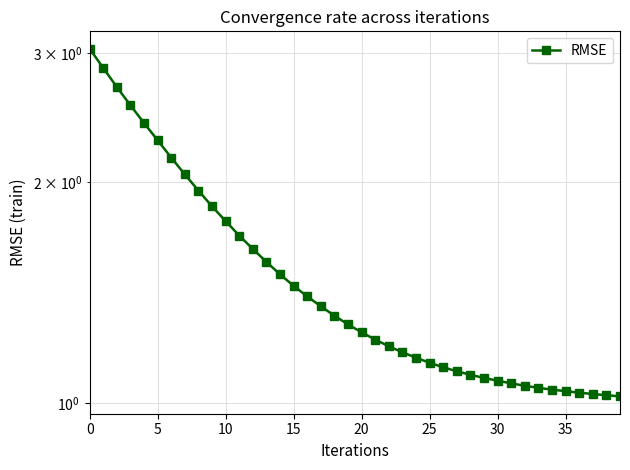

Which has a higher value, 20 or 14?

14